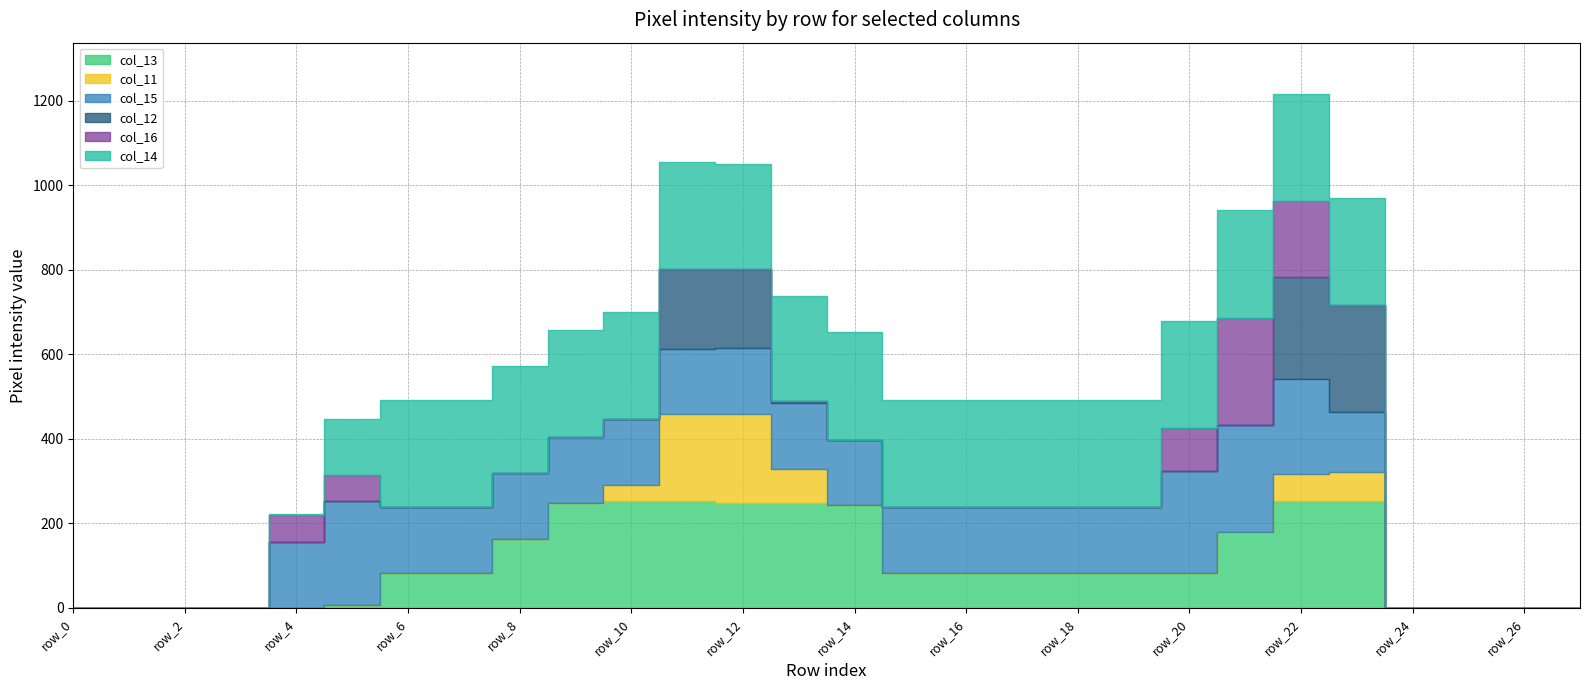

At how many categories does at least one series exceed 57?

20